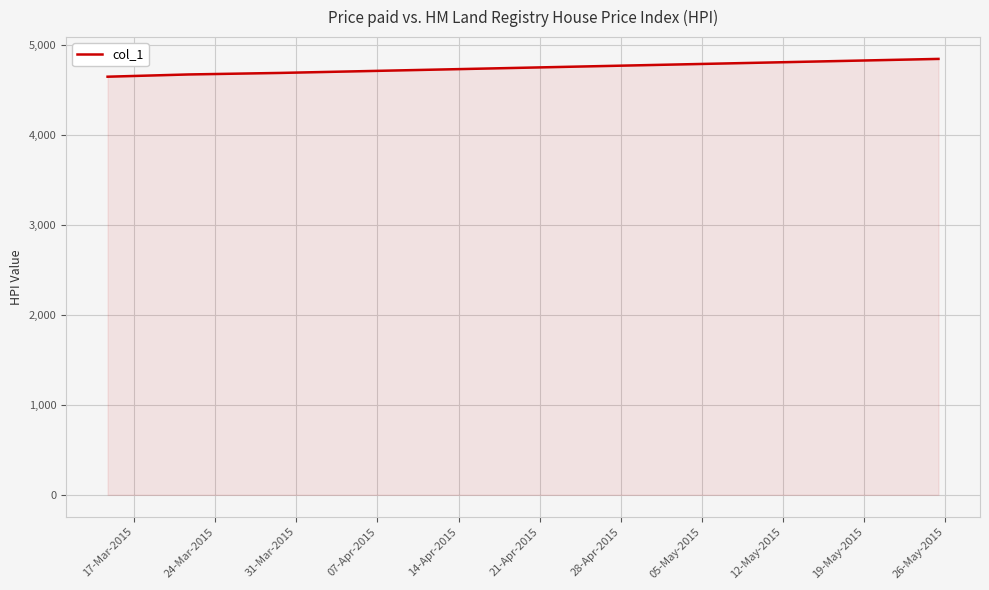

What is the greatest value displayed?

4849